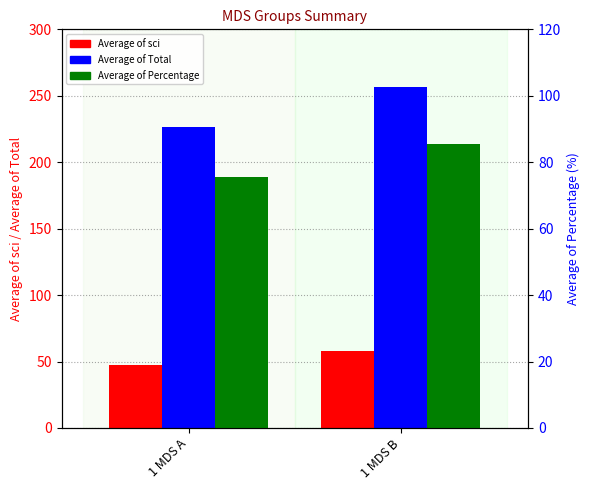

The Average of Percentage series shows 85.5 at 1 MDS B. True or false?

True